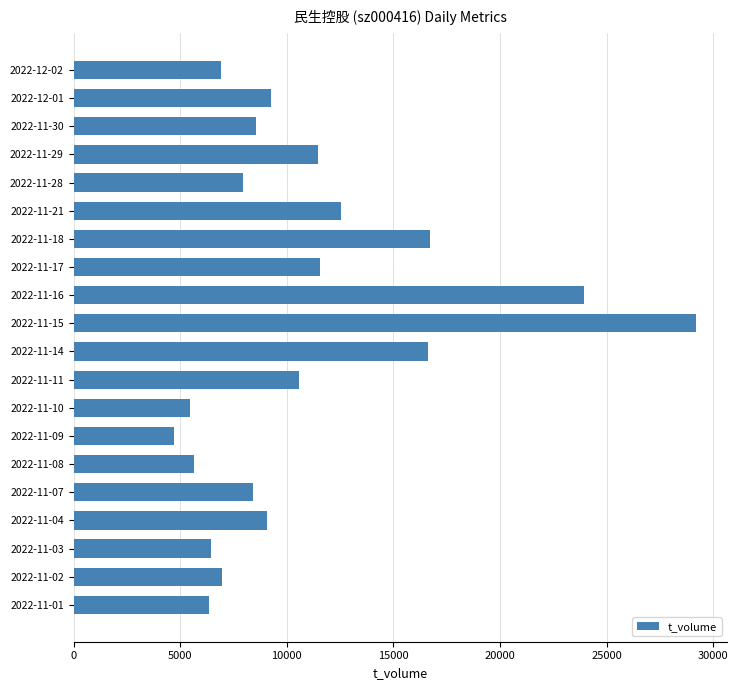

The value at 2022-11-15 is 29200. True or false?

True